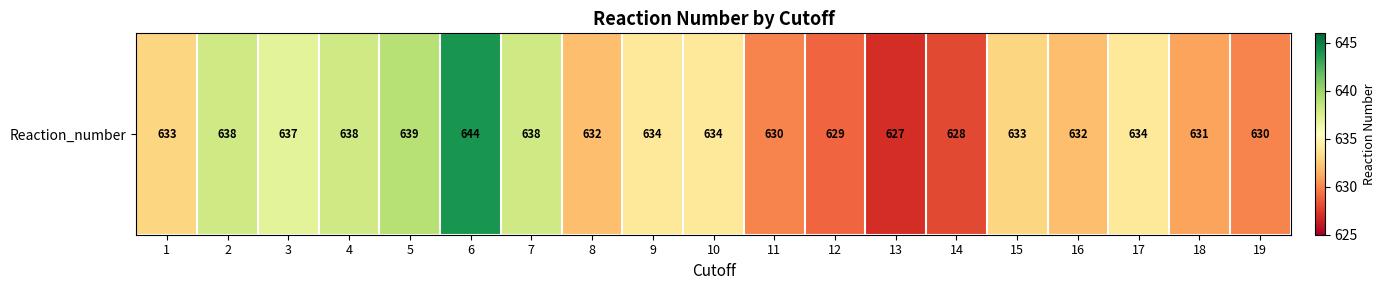

Reading right to left, transcribe all the data shown in this chart.

19=630	18=631	17=634	16=632	15=633	14=628	13=627	12=629	11=630	10=634	9=634	8=632	7=638	6=644	5=639	4=638	3=637	2=638	1=633